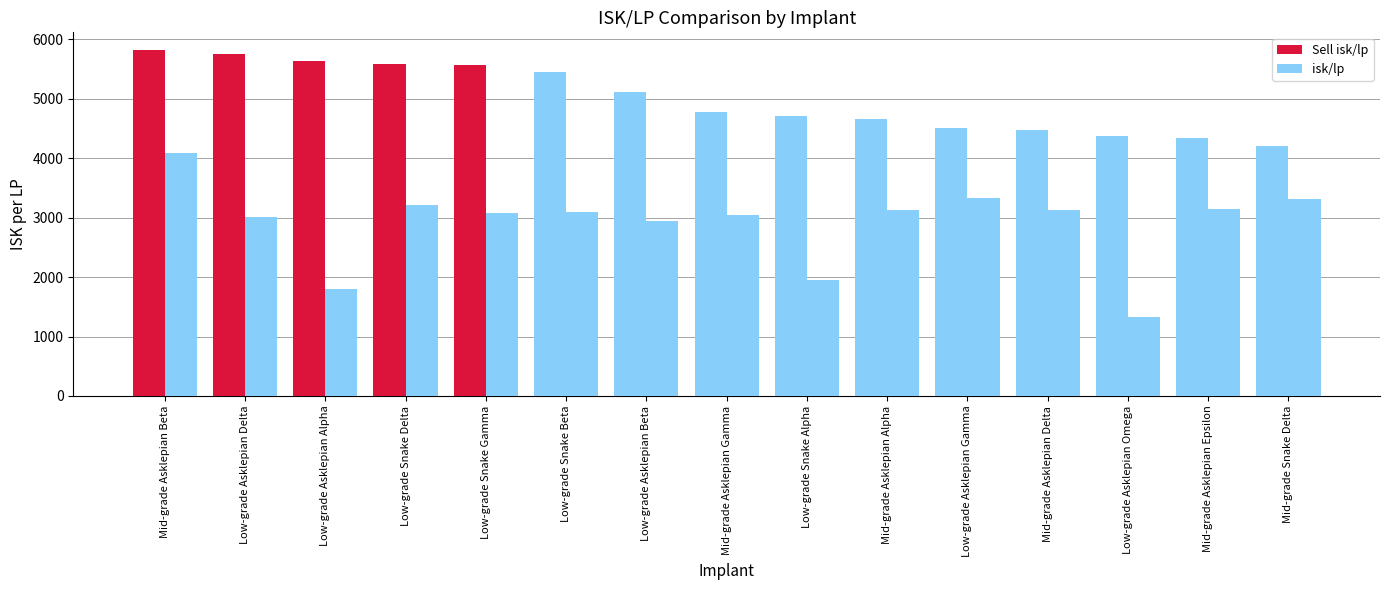

Which series has the largest total across all categories?

Sell isk/lp